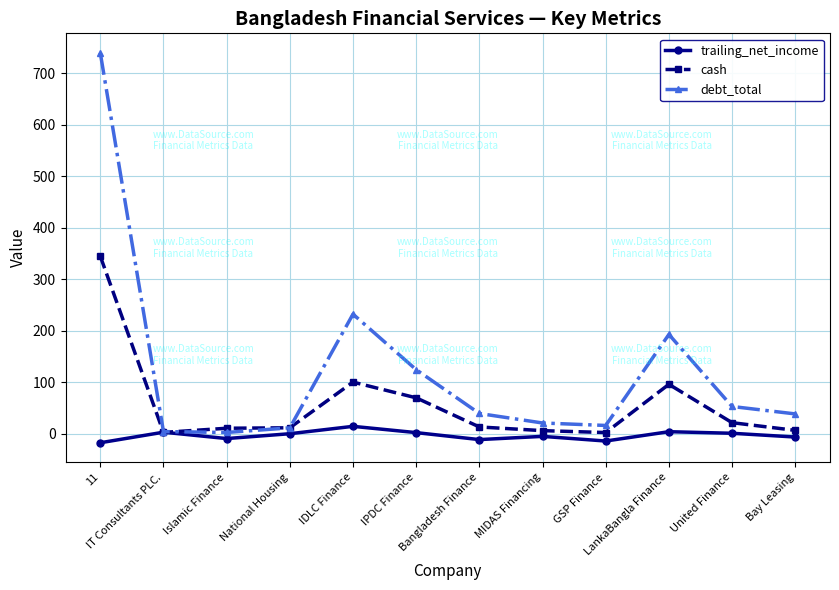

How many times do cash and trailing_net_income cross each other?

2